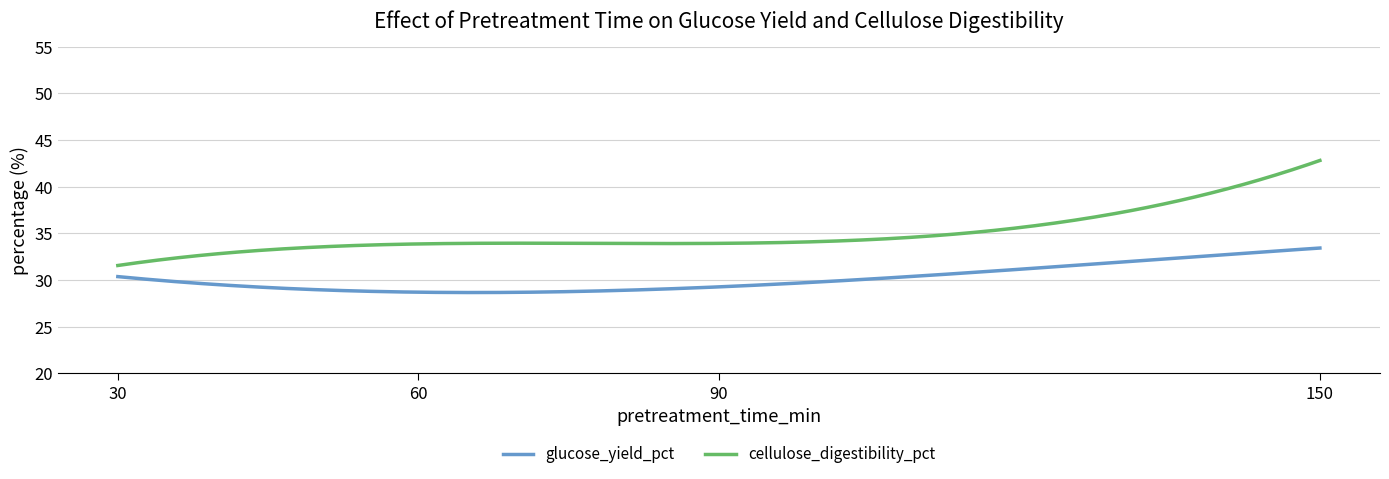

True or false: glucose_yield_pct and cellulose_digestibility_pct cross at least once.

False